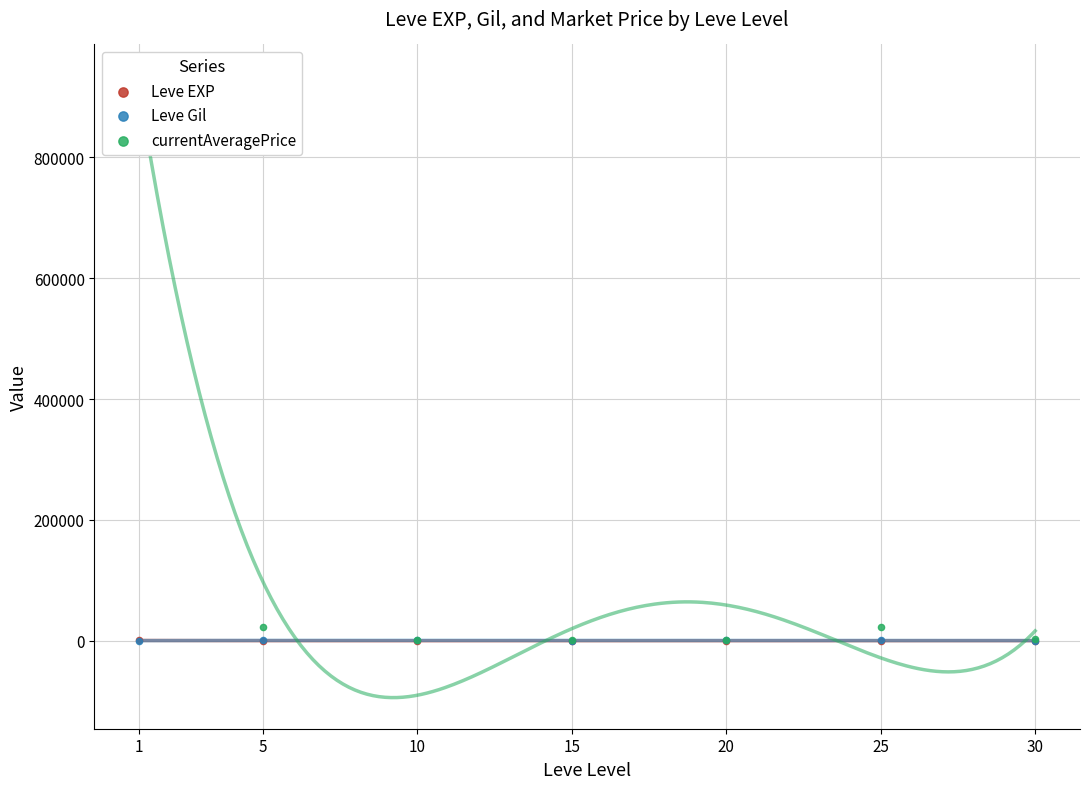

At how many categories does at least one series exceed 445429?

1